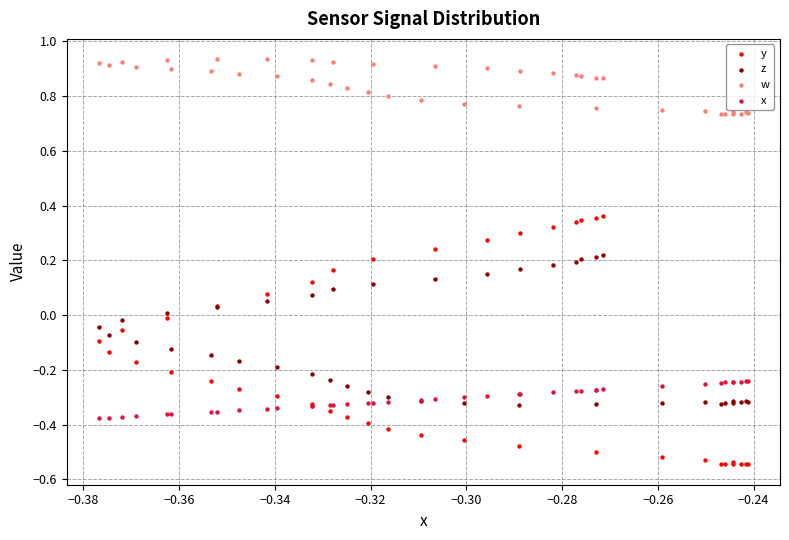

Which series has the largest Y range (max minus min)?

y